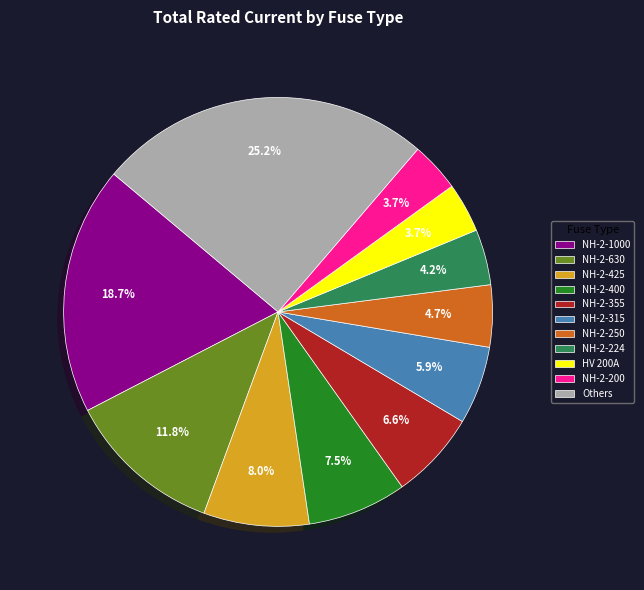

Approximately how many times larger is the value at Others compared to NH-2-1000?

1.3